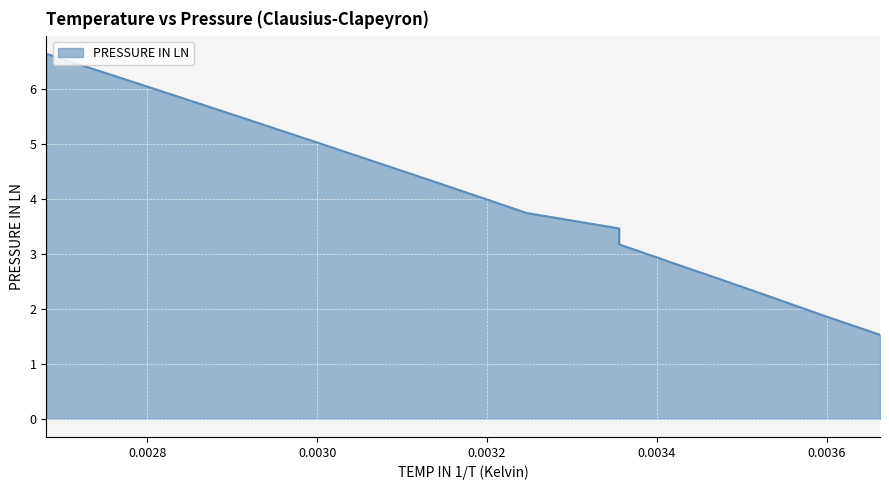

Approximately how many times larger is the value at 0.003389830508474576 compared to 0.0033783783783783786?

1.0